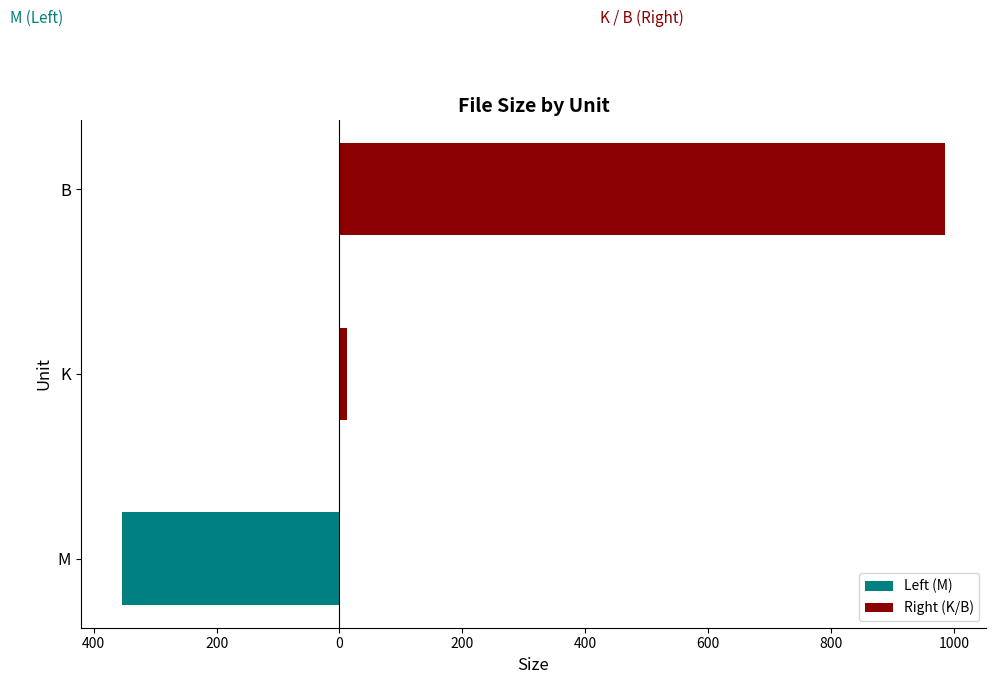

Count the number of categories in the chart.

3